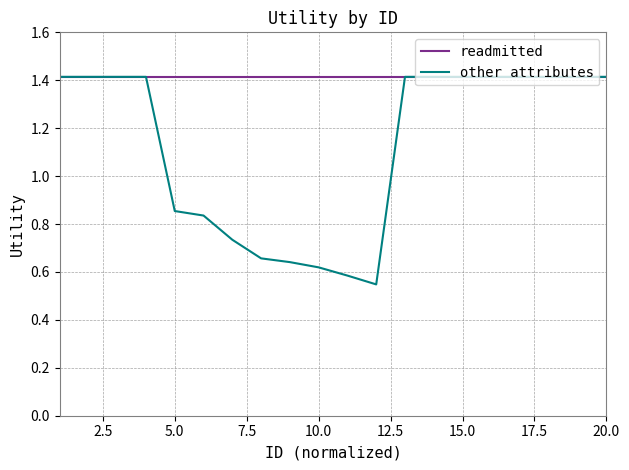

What is the lowest value of the readmitted series?

1.4